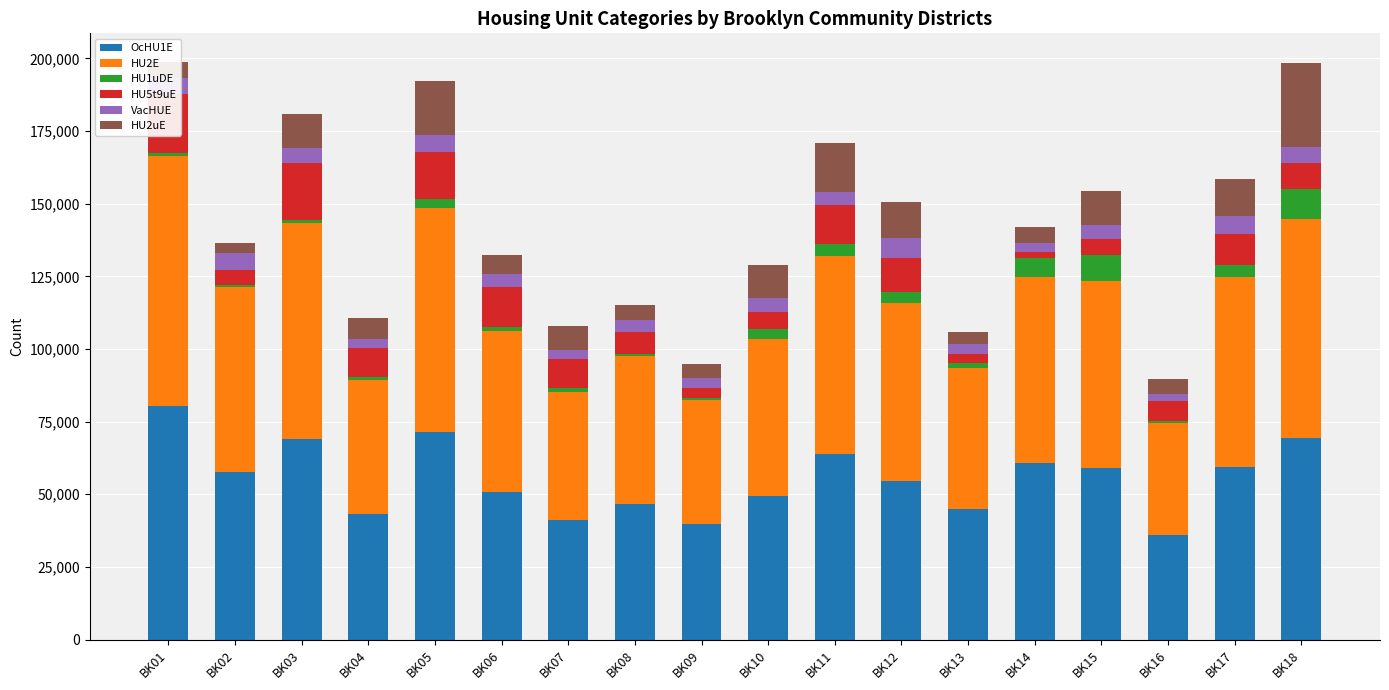

Reading right to left, extract all data points from this chart.

OcHU1E: BK18=69436	BK17=59235	BK16=36047	BK15=59215	BK14=60855	BK13=45049	BK12=54559	BK11=63881	BK10=49243	BK09=39637	BK08=46812	BK07=41091	BK06=50871	BK05=71527	BK04=43112	BK03=69108	BK02=57835	BK01=80435
HU2E: BK18=75245	BK17=65602	BK16=38439	BK15=64215	BK14=64054	BK13=48381	BK12=61184	BK11=68208	BK10=54020	BK09=42840	BK08=50702	BK07=44224	BK06=55447	BK05=77142	BK04=46166	BK03=74236	BK02=63485	BK01=85952
HU1uDE: BK18=10223	BK17=4090	BK16=777	BK15=8930	BK14=6238	BK13=1662	BK12=3700	BK11=4056	BK10=3470	BK09=821	BK08=682	BK07=1261	BK06=1156	BK05=2787	BK04=1126	BK03=1113	BK02=822	BK01=896
HU5t9uE: BK18=8946	BK17=10571	BK16=6825	BK15=5461	BK14=2286	BK13=3138	BK12=11981	BK11=13550	BK10=5935	BK09=3406	BK08=7798	BK07=9854	BK06=13688	BK05=16402	BK04=10089	BK03=19457	BK02=5114	BK01=20425
VacHUE: BK18=5809	BK17=6367	BK16=2392	BK15=5000	BK14=3199	BK13=3332	BK12=6625	BK11=4327	BK10=4777	BK09=3203	BK08=3890	BK07=3133	BK06=4576	BK05=5615	BK04=3054	BK03=5128	BK02=5650	BK01=5517
HU2uE: BK18=28575	BK17=12534	BK16=5155	BK15=11615	BK14=5213	BK13=4390	BK12=12637	BK11=16969	BK10=11400	BK09=4768	BK08=5238	BK07=8200	BK06=6692	BK05=18654	BK04=6974	BK03=11770	BK02=3423	BK01=5450